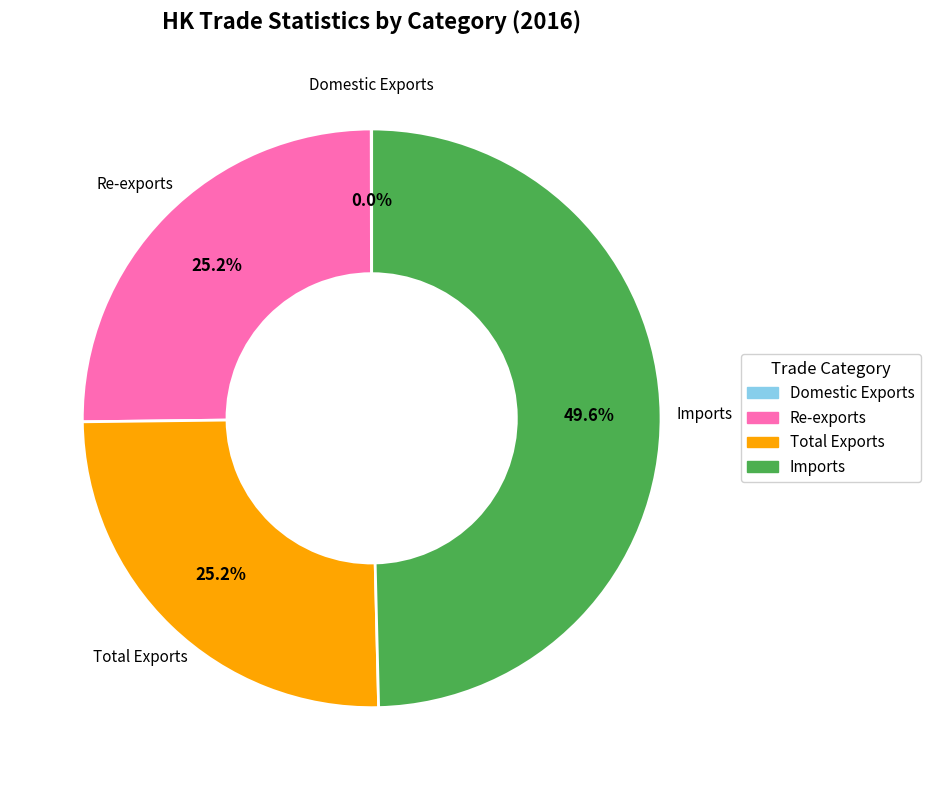

The Total Exports slice represents 25% of the pie. True or false?

True